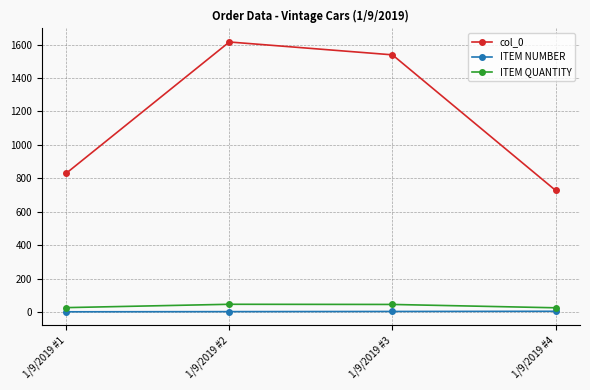

Is the value of ITEM NUMBER at 1/9/2019 #3 greater than the value of col_0 at 1/9/2019 #2?

No